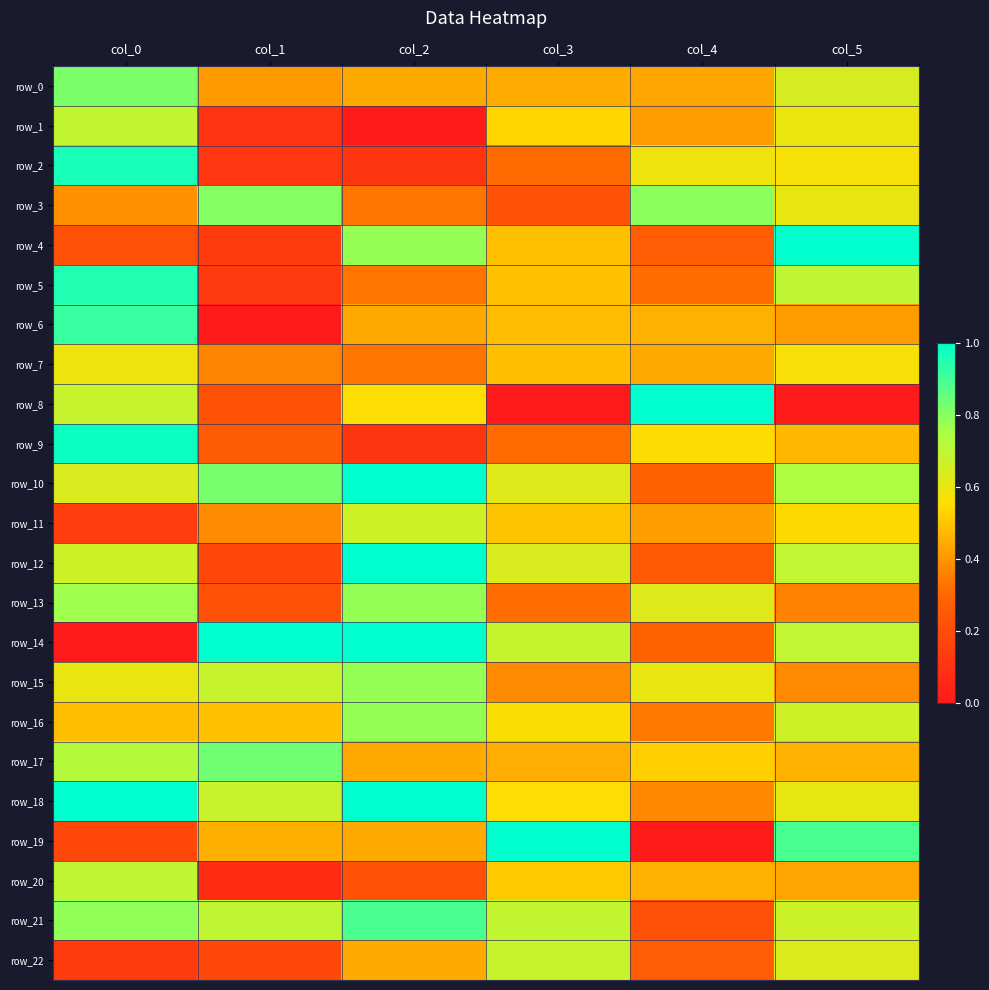

Which series changed the most between col_0 and col_3?

row_19